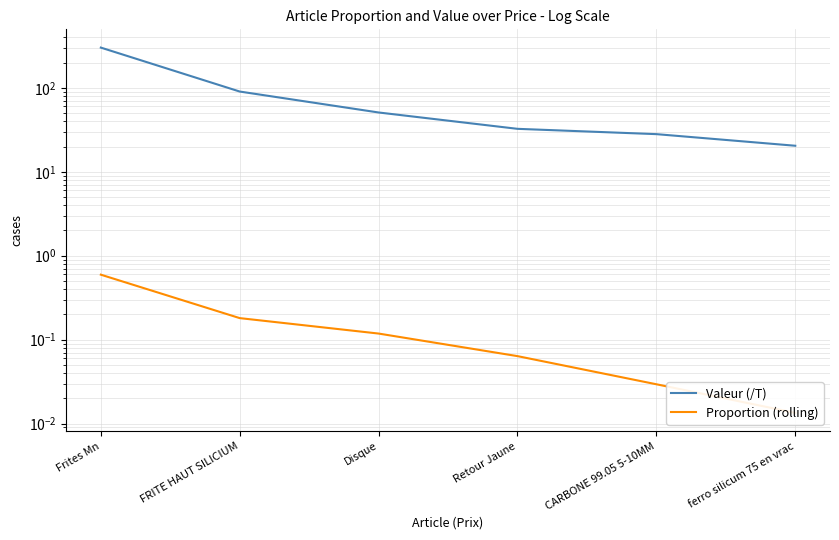

At Frites Mn, list the series in order from largest to smallest.

Valeur (/T), Proportion (rolling)